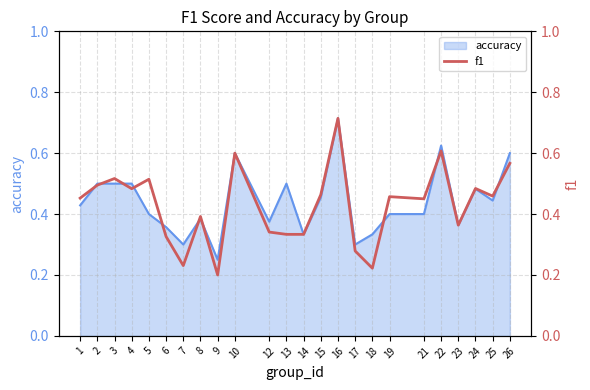

How many categories are shown in the chart?

24